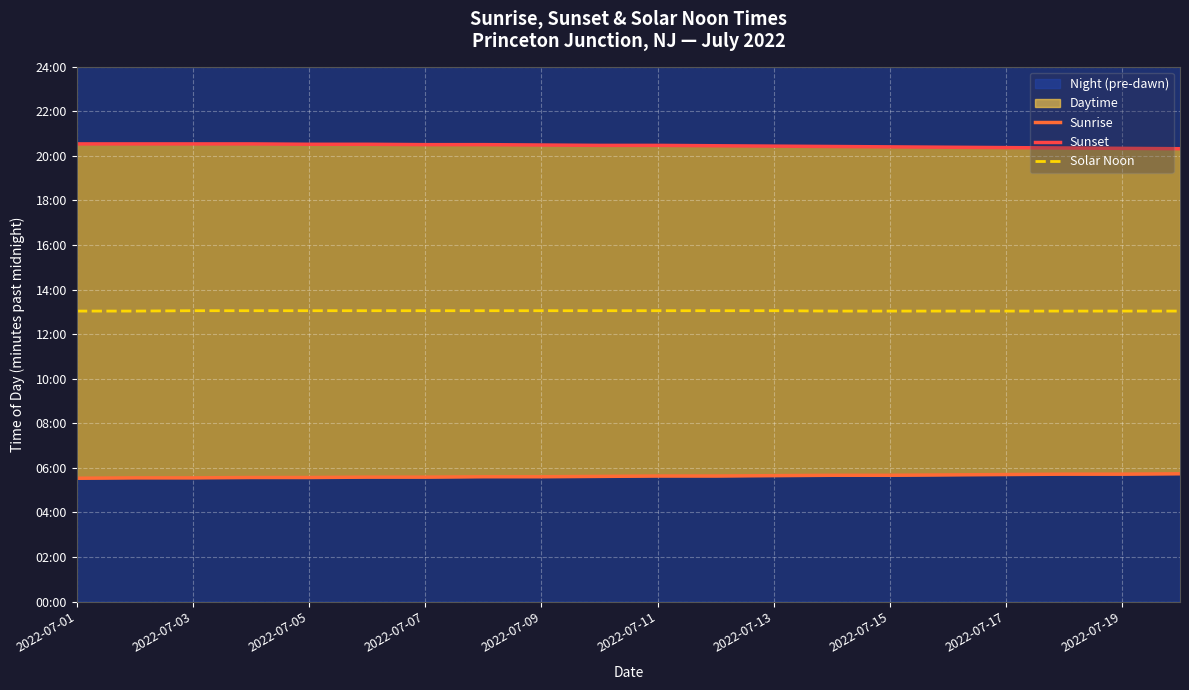

Rank the series by their maximum value, from lowest to highest.

Sunrise, Solar Noon, Sunset